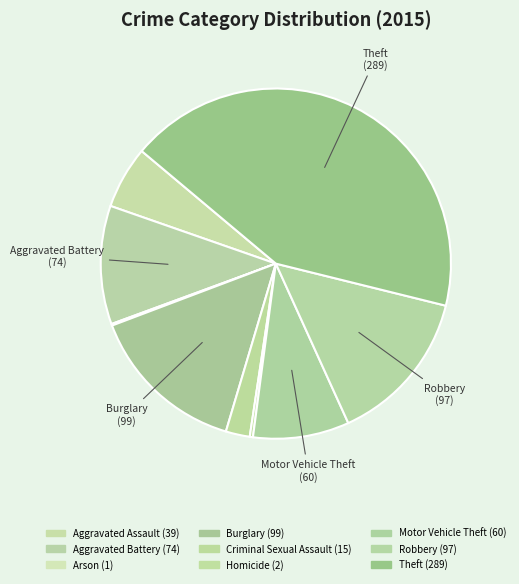

To the nearest percent, what portion does Robbery represent?

14%